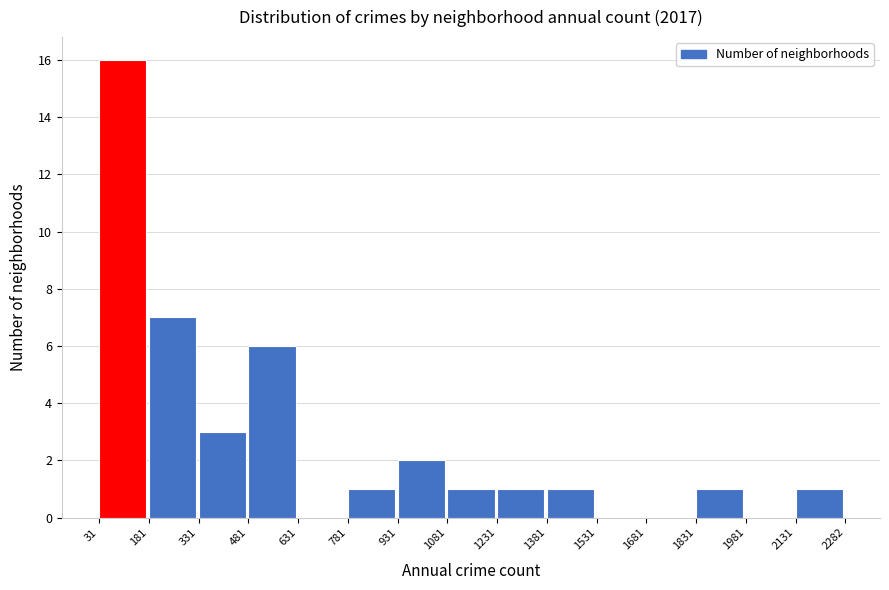

What is the height of the bar covering 31 to 181 on the x-axis? The values are not printed on the chart, so give them approximately, as read against the axis.

16